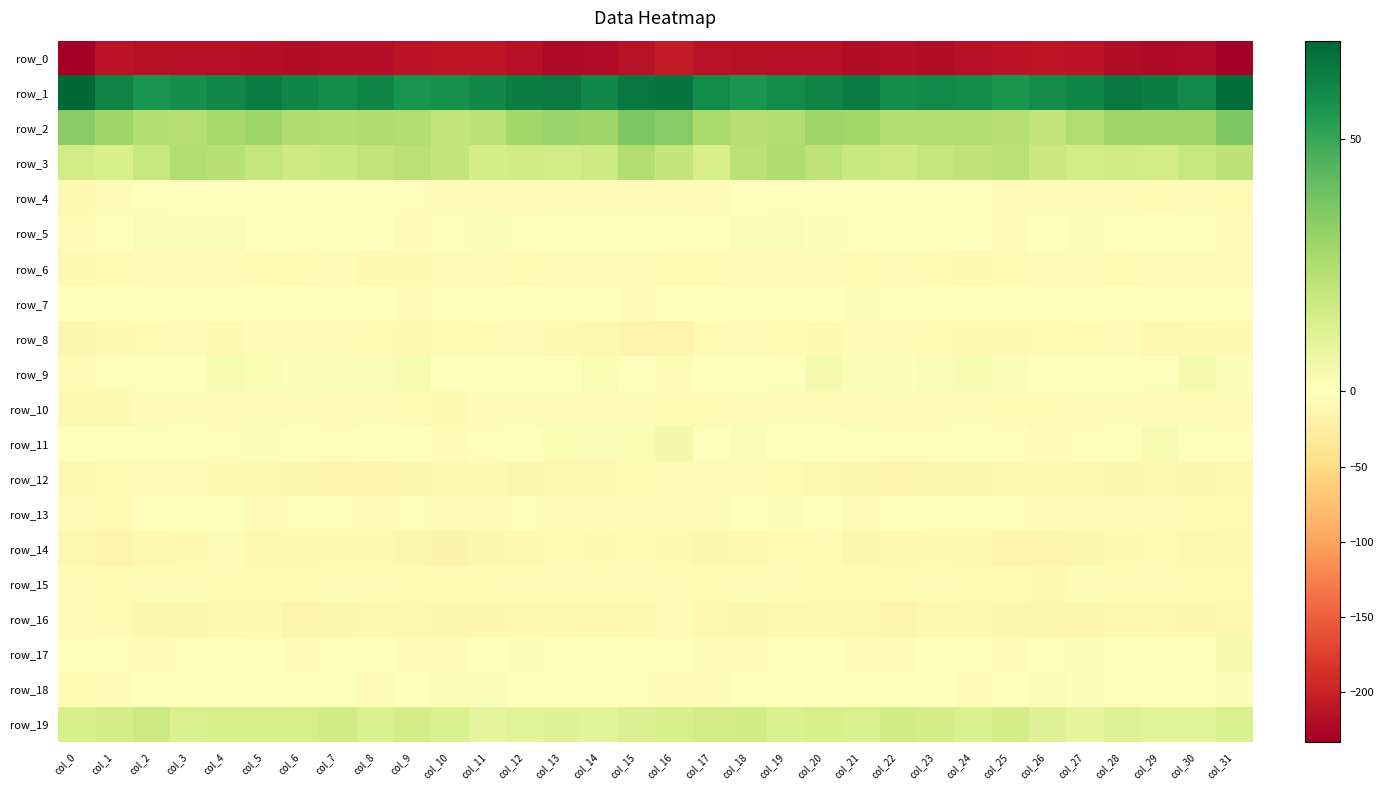

Is it true that row_3 equals 12.2 at col_5?

False